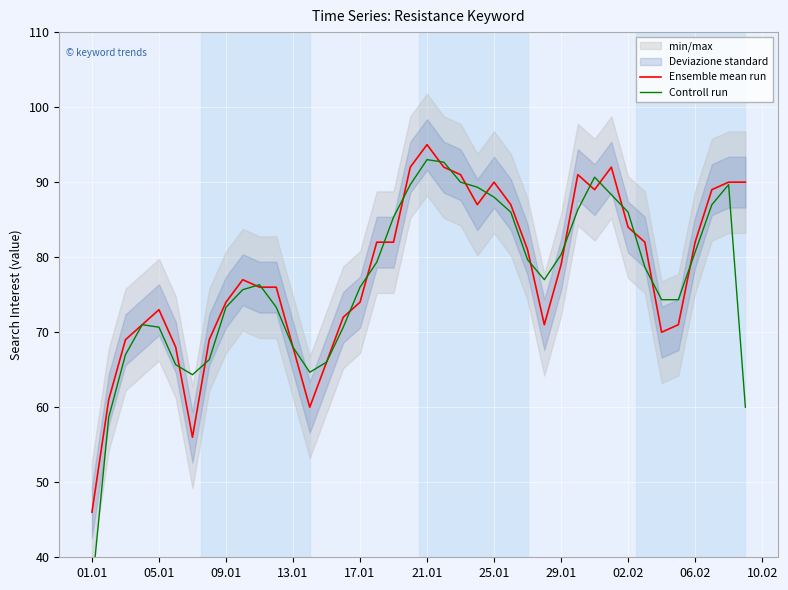

At which category does the chart reach its minimum across all series?

01.01